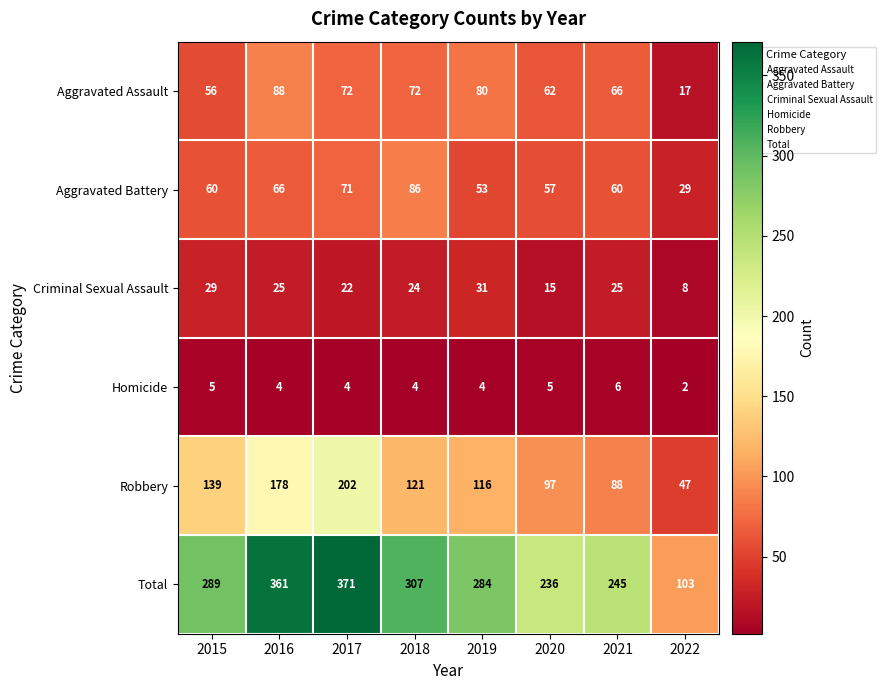

What is the maximum value shown in the chart?

371